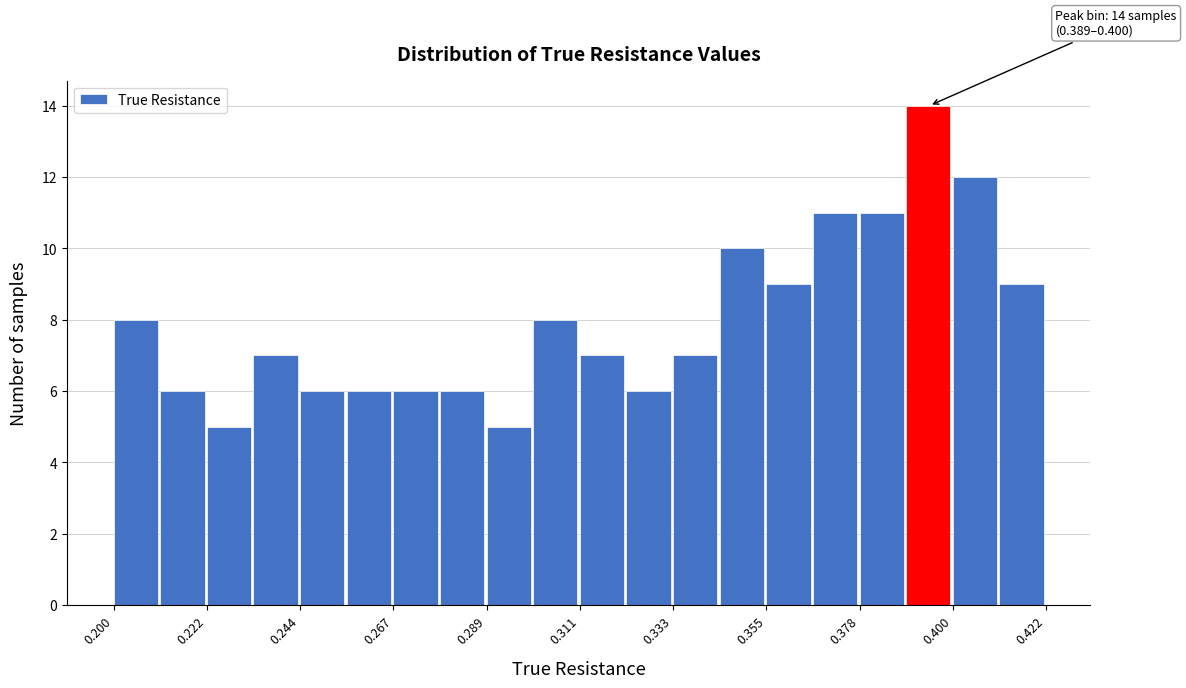

Around what value on the x-axis is the tallest bar? Give the approximate position of its centre, as read against the axis.

0.395